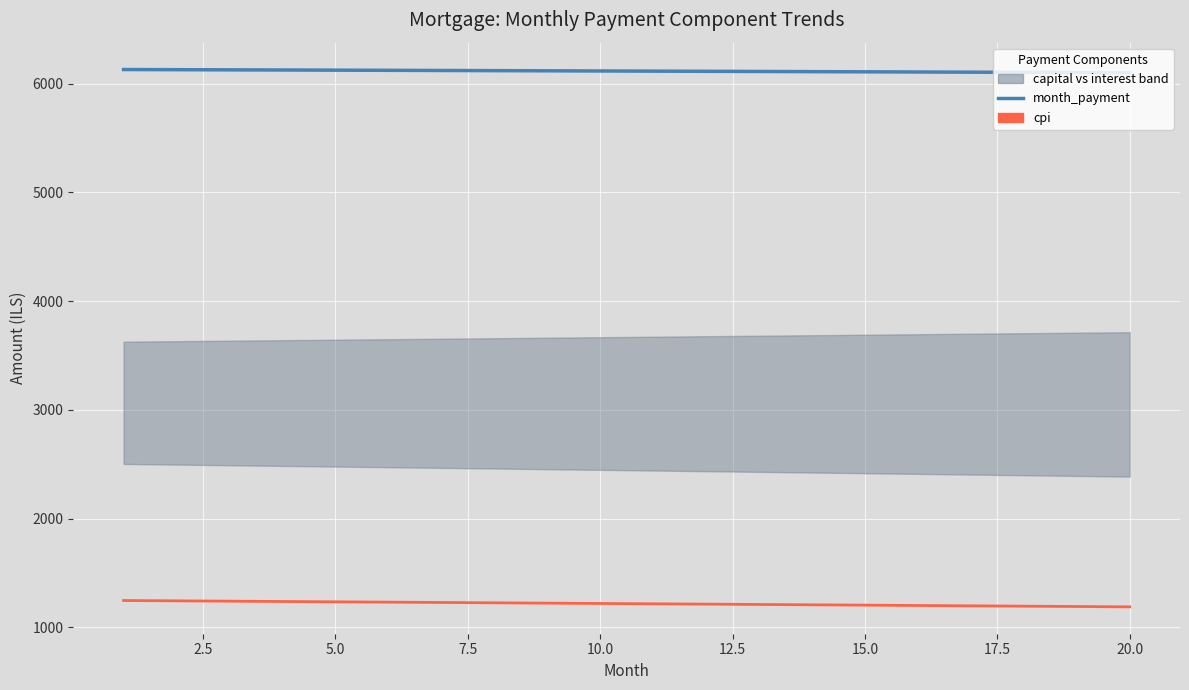

List the series in order of their overall mean, lowest first.

cpi, month_payment